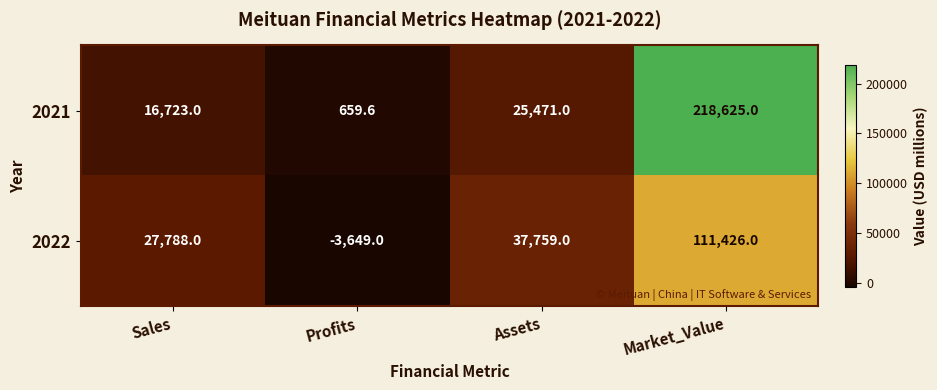

Reading right to left, transcribe all the data shown in this chart.

2021: Market_Value=218625.0	Assets=25471.0	Profits=659.6	Sales=16723.0
2022: Market_Value=111426.0	Assets=37759.0	Profits=-3649.0	Sales=27788.0